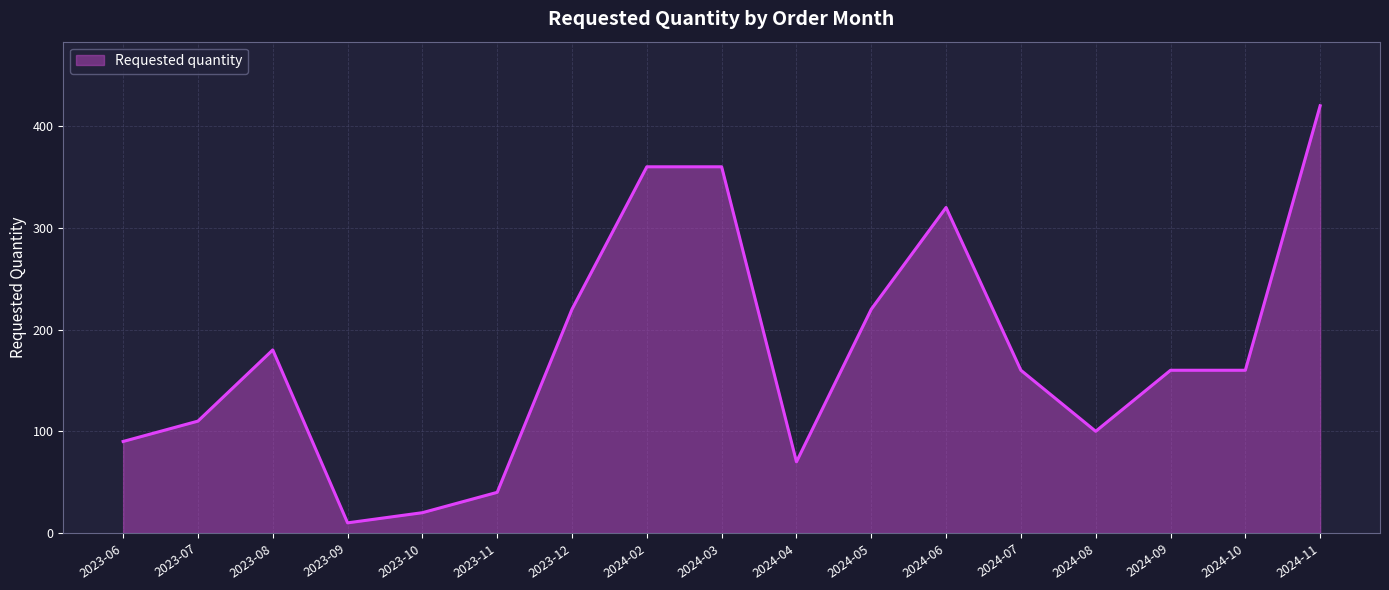

Reading right to left, what are all the values shown in this chart?

2024-11=420	2024-10=160	2024-09=160	2024-08=100	2024-07=160	2024-06=320	2024-05=220	2024-04=70	2024-03=360	2024-02=360	2023-12=220	2023-11=40	2023-10=20	2023-09=10	2023-08=180	2023-07=110	2023-06=90